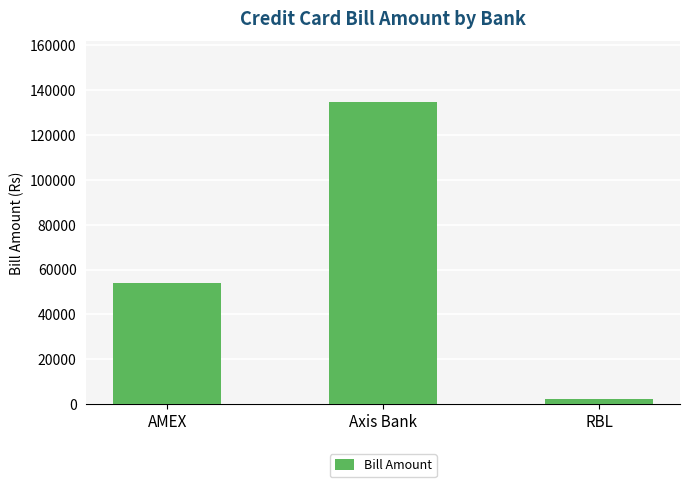

What is the value of the 1st bar from the left?

54000